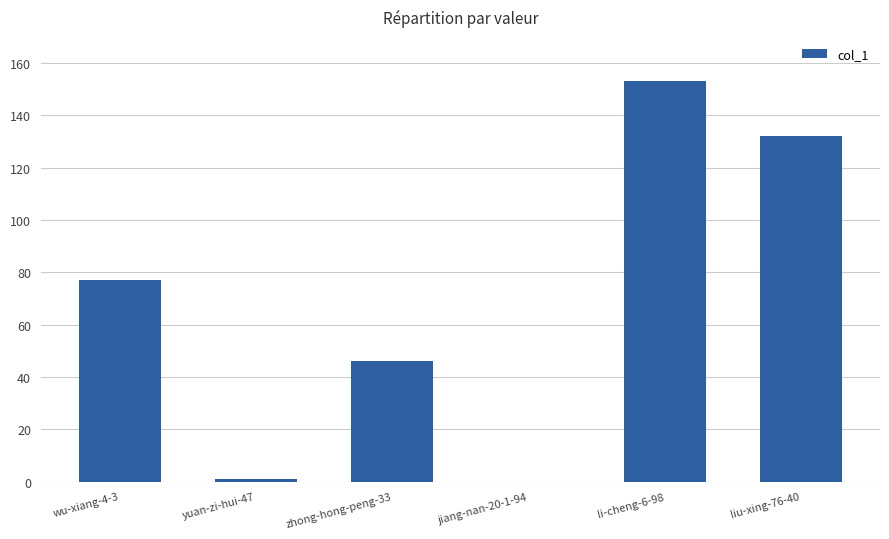

What is the maximum value shown in the chart?

153